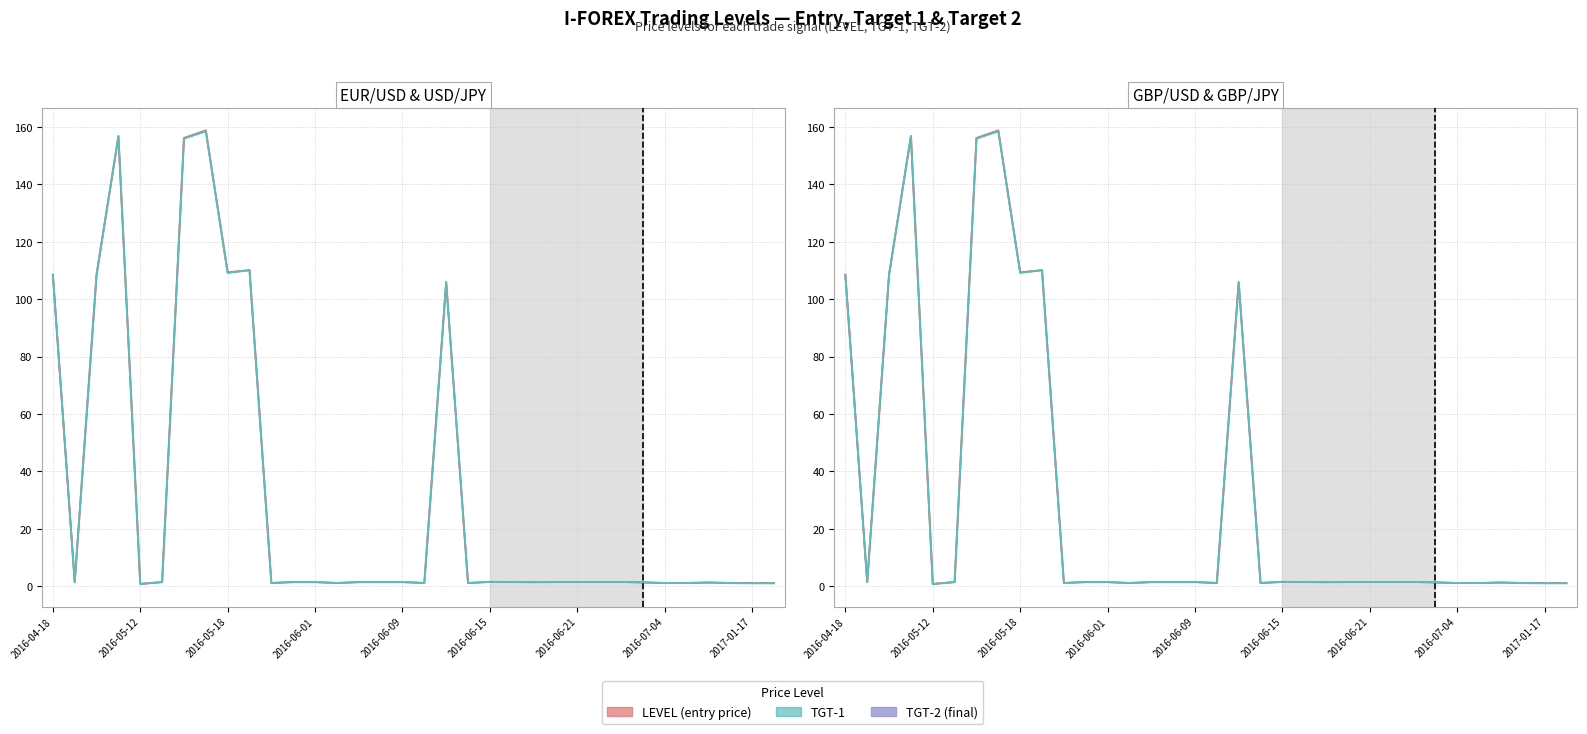

Reading right to left, what are all the values shown in this chart?

LEVEL: 1.1	1.1	1.1	1.3	1.1	1.1	1.3	1.5	1.5	1.5	1.5	1.4	1.5	1.5	1.1	106.0	1.1	1.4	1.5	1.4	1.1	1.4	1.5	1.1	110.1	109.3	158.8	156.2	1.4	0.8	156.7	108.4	1.5	108.3
TGT-1: 1.1	1.1	1.1	1.3	1.1	1.1	1.3	1.5	1.5	1.5	1.5	1.4	1.5	1.5	1.1	105.8	1.1	1.4	1.5	1.4	1.1	1.4	1.5	1.1	110.1	109.2	158.5	155.9	1.4	0.8	156.9	108.7	1.4	108.5